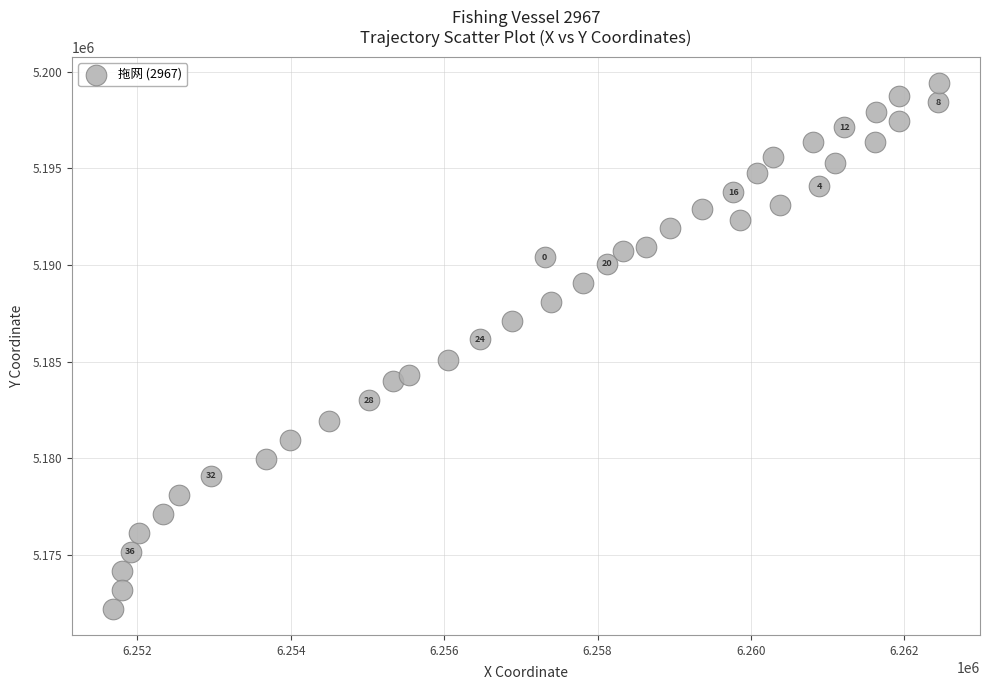

What Y value in the scatter plot is closest to 5185810?

5186141.2